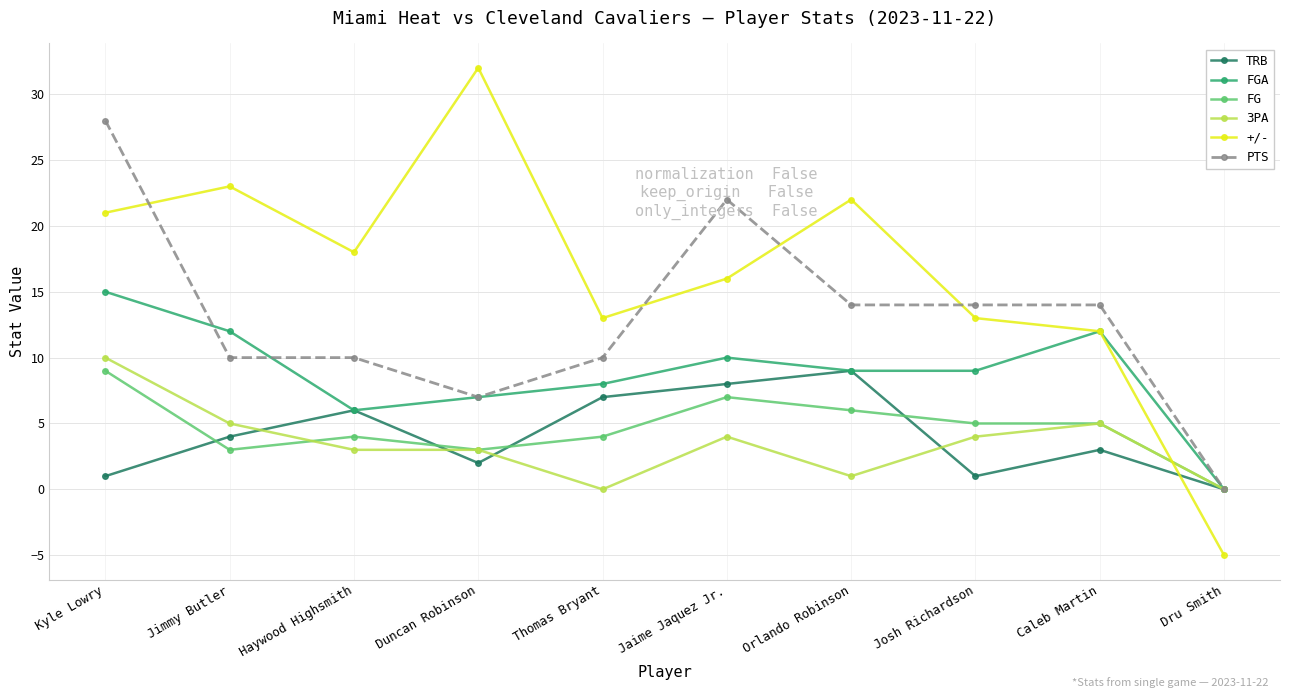

What is the label of the 9th point from the left?

Caleb Martin